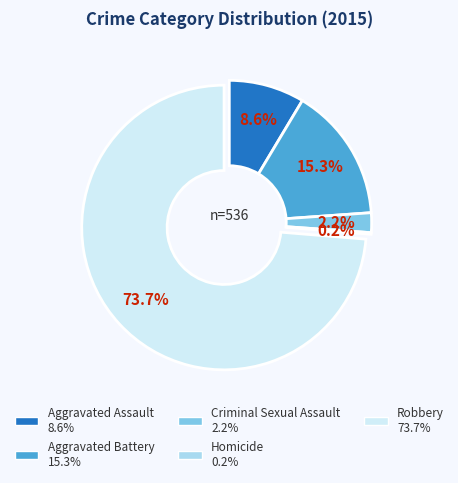

Which category accounts for the majority?

Robbery